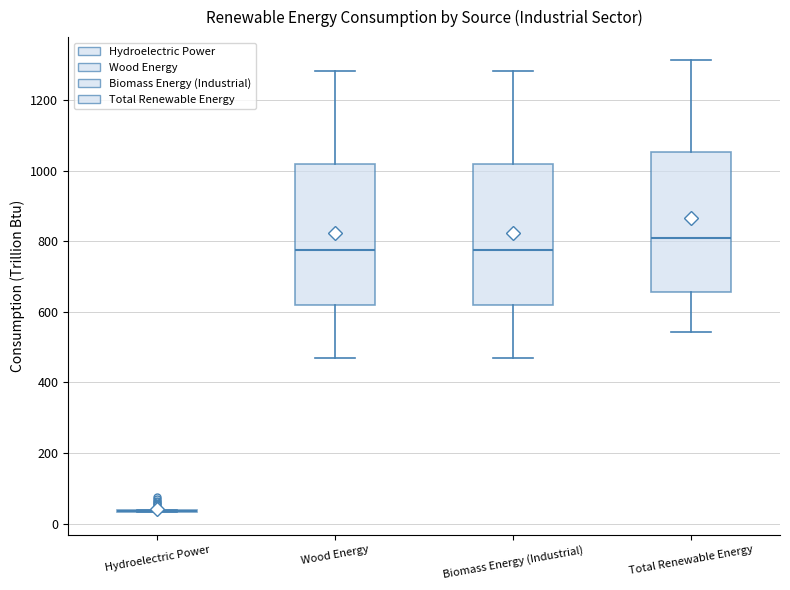

Reading left to right, read every box against the y-axis: the position of its median line, the range the box covers, and the ends of its whiskers. The values are not printed on the chart, so give them approximately, as read against the axis.

Hydroelectric Power: box collapsed to a line at 40, whiskers 40 to 40
Wood Energy: median 780, box 620 to 1020, whiskers 460 to 1280
Biomass Energy (Industrial): median 780, box 620 to 1020, whiskers 460 to 1280
Total Renewable Energy: median 800, box 660 to 1060, whiskers 540 to 1320